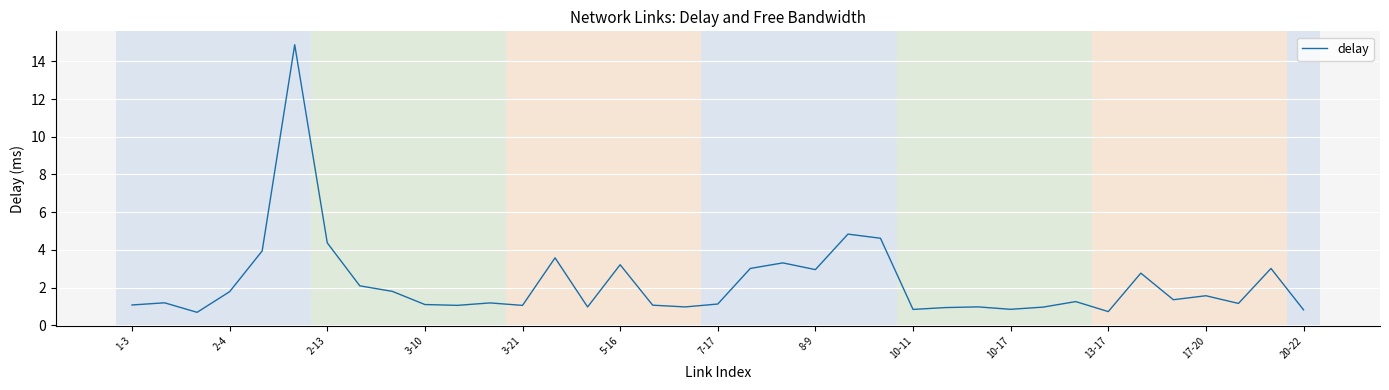

What is the greatest value displayed?

14.9